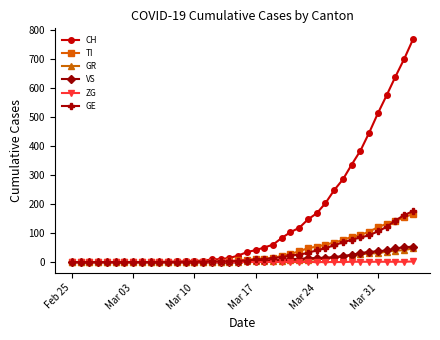

What is the maximum value for TI?

165